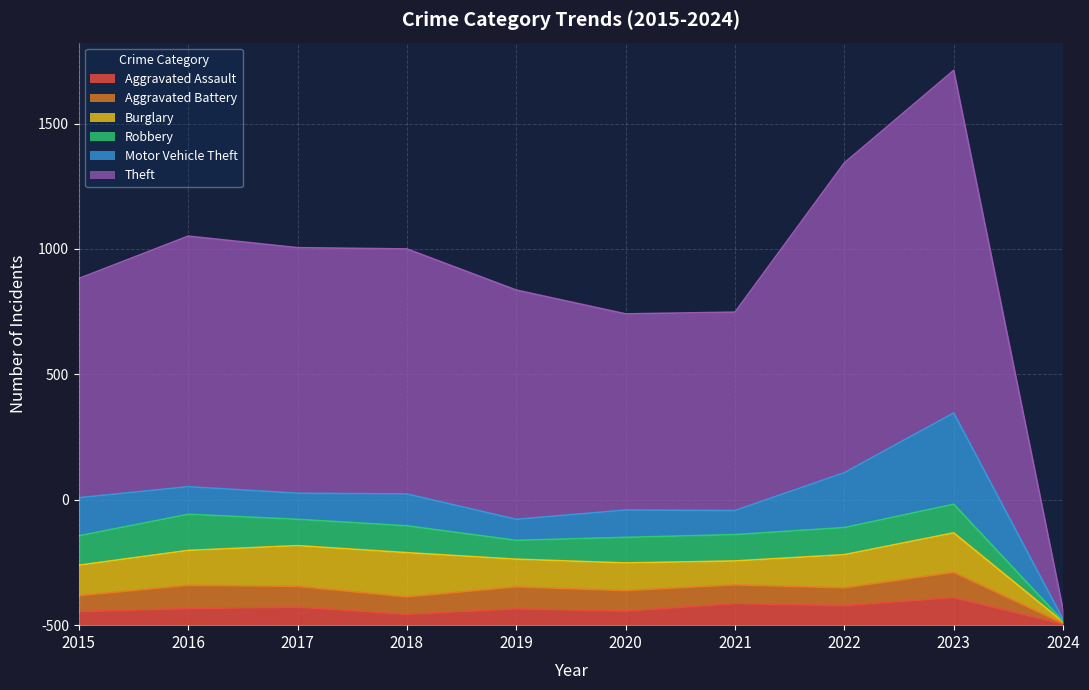

At which label does Robbery reach its peak?

2016